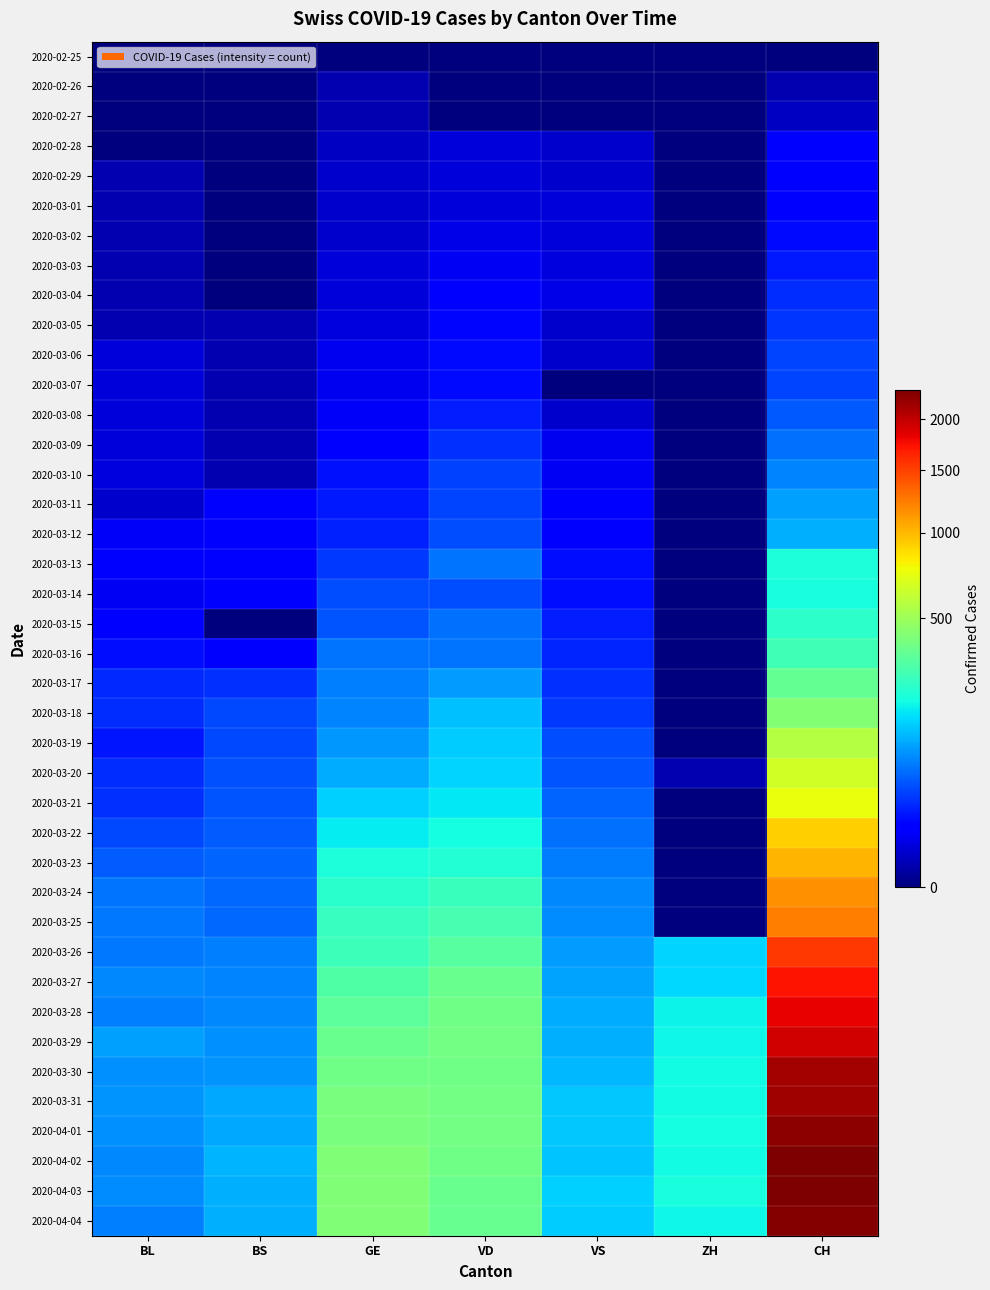

What is the difference between the highest and lowest values at ZH?

207